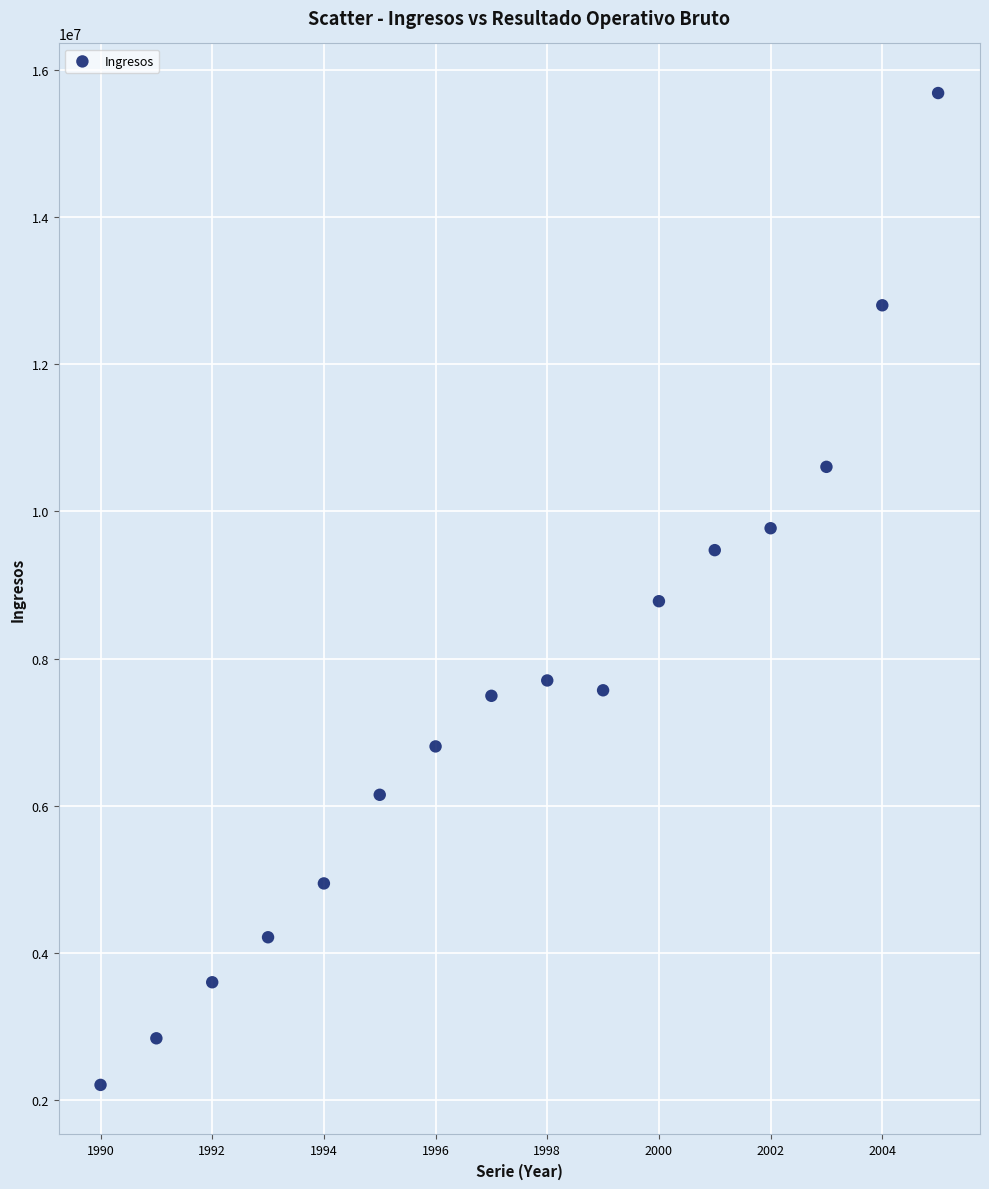

What is the range of Y values (max minus min)?

13469996